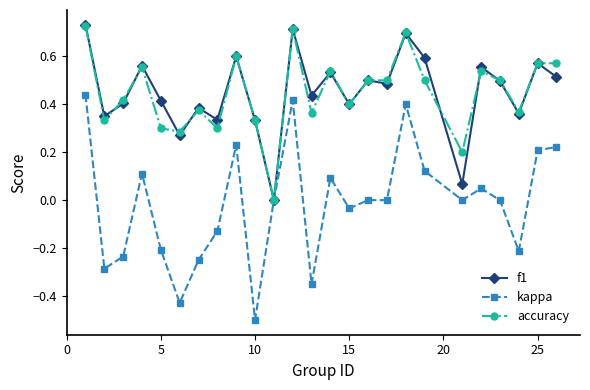

What is the minimum value shown in the chart?

-0.5